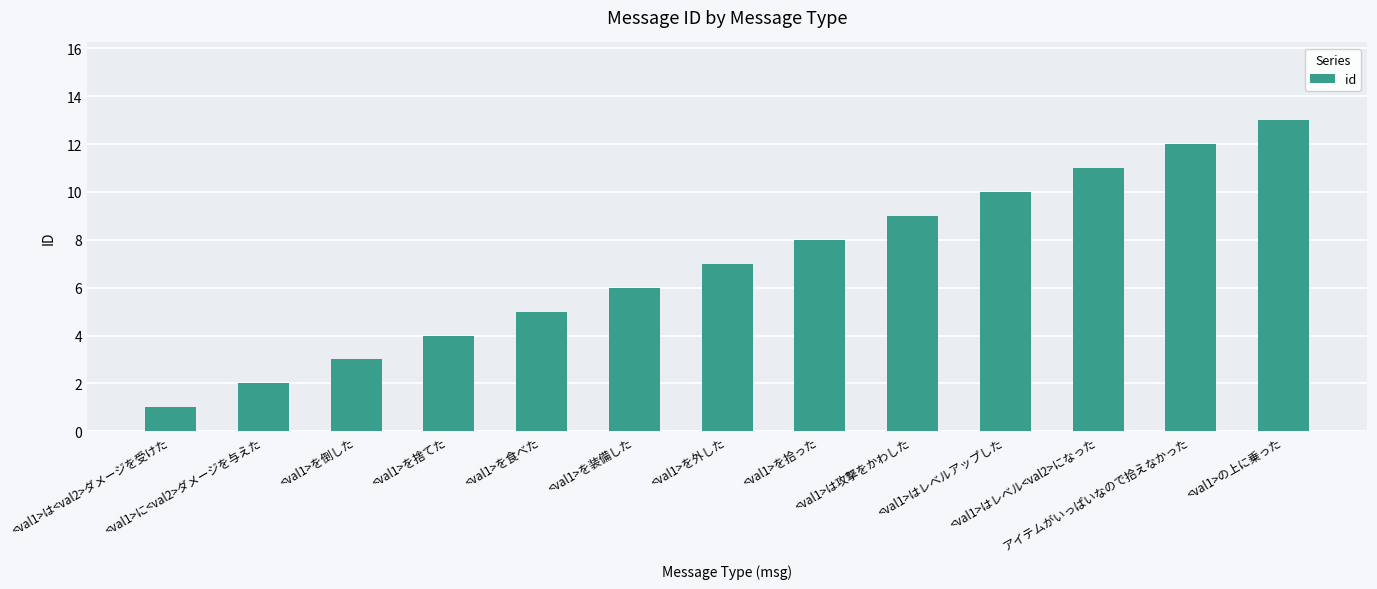

List the labels in order of value, smallest first.

<val1>は<val2>ダメージを受けた, <val1>に<val2>ダメージを与えた, <val1>を倒した, <val1>を捨てた, <val1>を食べた, <val1>を装備した, <val1>を外した, <val1>を拾った, <val1>は攻撃をかわした, <val1>はレベルアップした, <val1>はレベル<val2>になった, アイテムがいっぱいなので拾えなかった, <val1>の上に乗った